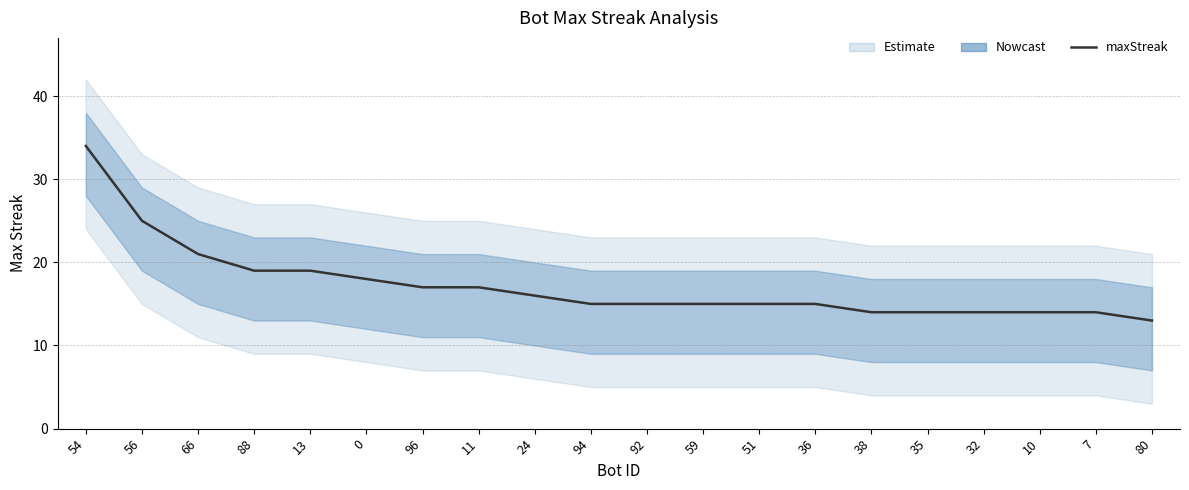

Reading left to right, list all the values displayed in this chart.

34	25	21	19	19	18	17	17	16	15	15	15	15	15	14	14	14	14	14	13